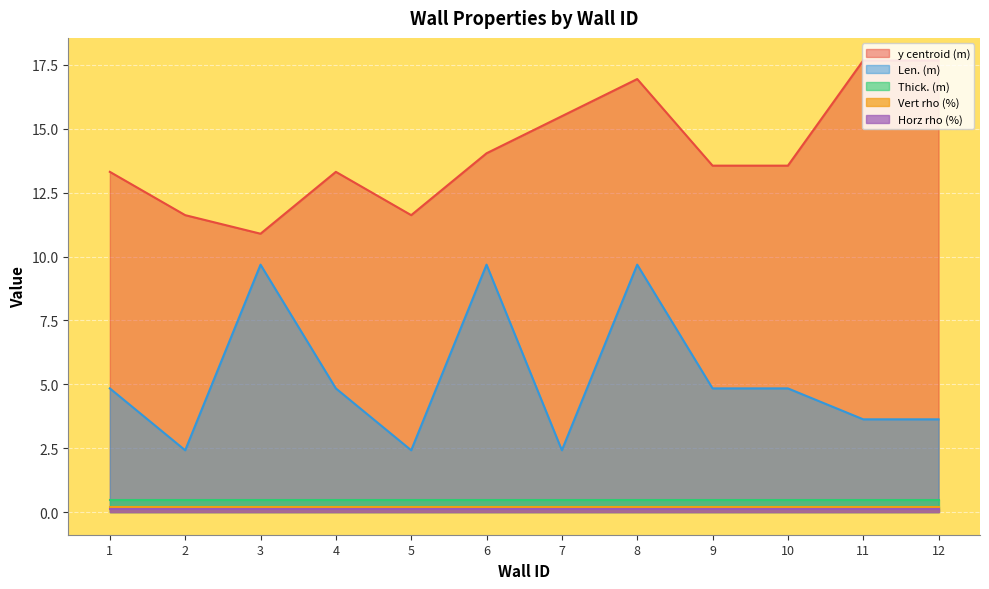

At which category does Len. (m) reach its first local peak?

3